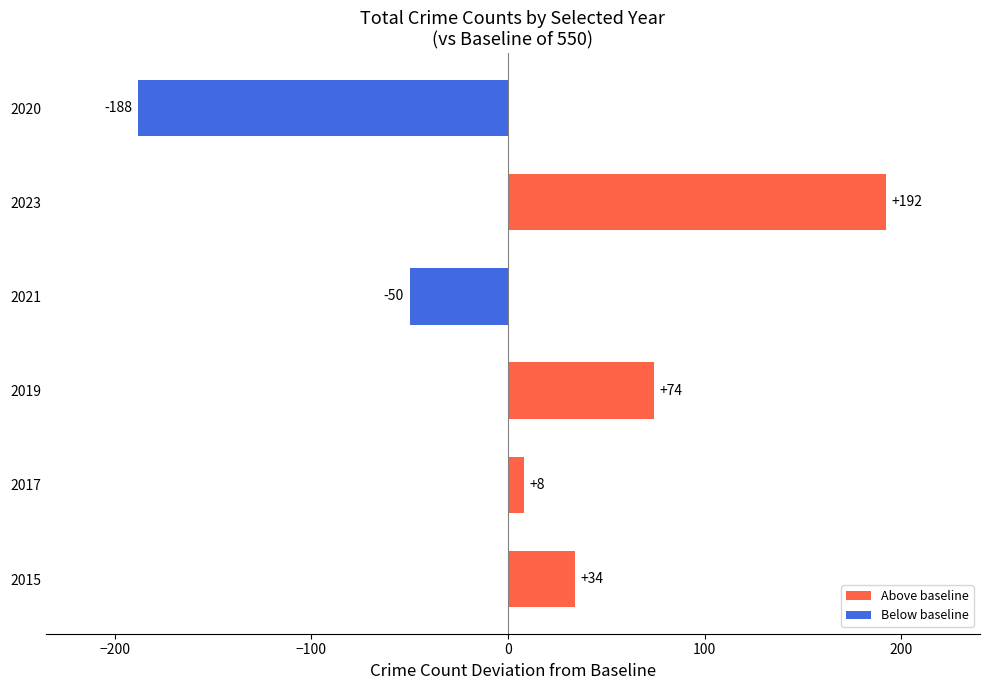

Rank the categories by value from lowest to highest.

2020, 2021, 2017, 2015, 2019, 2023